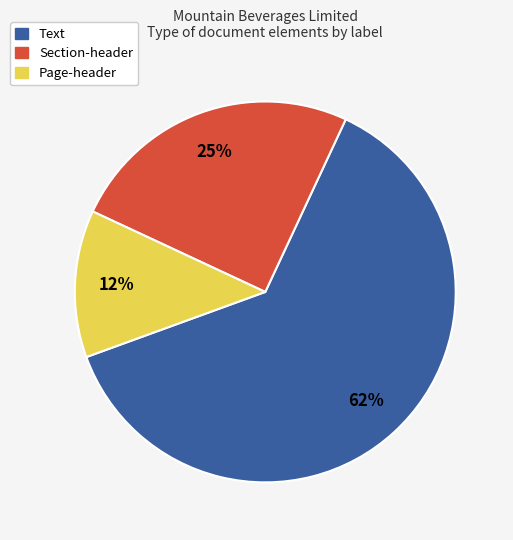

Between Page-header and Text, which is larger?

Text